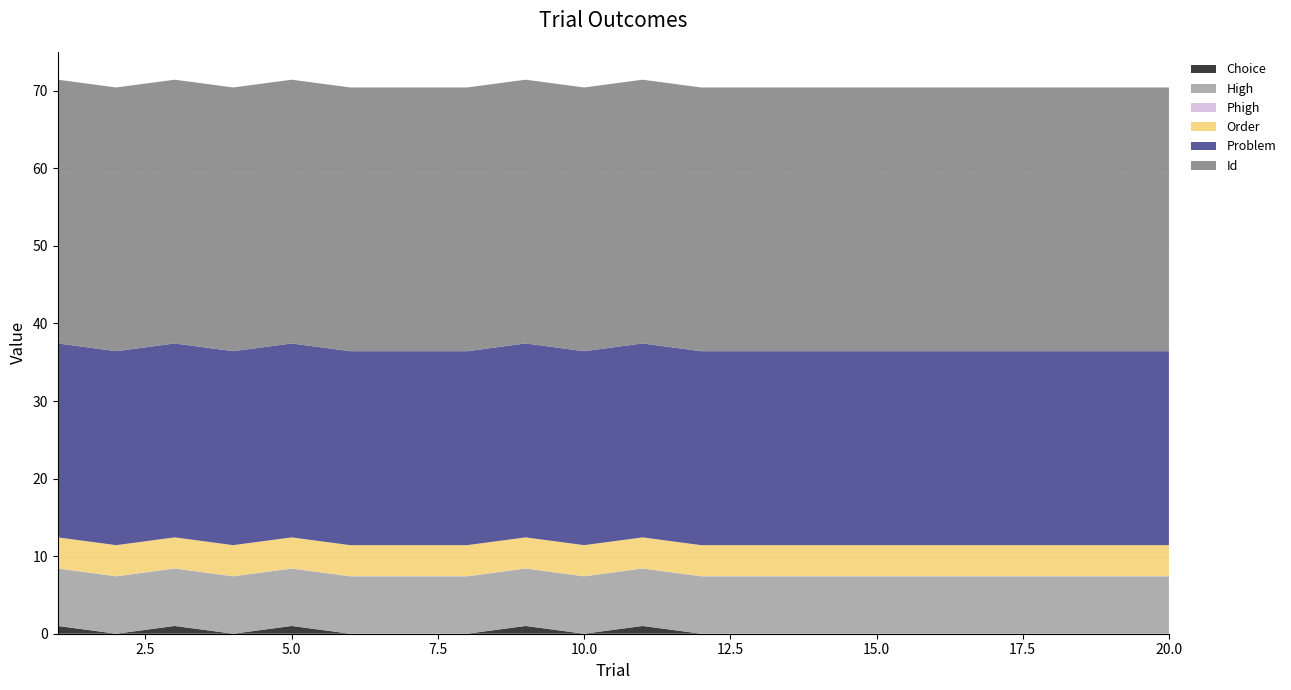

Reading left to right, list all the values displayed in this chart.

Choice: 1=1.0	2=0.0	3=1.0	4=0.0	5=1.0	6=0.0	7=0.0	8=0.0	9=1.0	10=0.0	11=1.0	12=0.0	13=0.0	14=0.0	15=0.0	16=0.0	17=0.0	18=0.0	19=0.0	20=0.0
High: 1=7.4	2=7.4	3=7.4	4=7.4	5=7.4	6=7.4	7=7.4	8=7.4	9=7.4	10=7.4	11=7.4	12=7.4	13=7.4	14=7.4	15=7.4	16=7.4	17=7.4	18=7.4	19=7.4	20=7.4
Phigh: 1=0.0	2=0.0	3=0.0	4=0.0	5=0.0	6=0.0	7=0.0	8=0.0	9=0.0	10=0.0	11=0.0	12=0.0	13=0.0	14=0.0	15=0.0	16=0.0	17=0.0	18=0.0	19=0.0	20=0.0
Order: 1=4.0	2=4.0	3=4.0	4=4.0	5=4.0	6=4.0	7=4.0	8=4.0	9=4.0	10=4.0	11=4.0	12=4.0	13=4.0	14=4.0	15=4.0	16=4.0	17=4.0	18=4.0	19=4.0	20=4.0
Problem: 1=25.0	2=25.0	3=25.0	4=25.0	5=25.0	6=25.0	7=25.0	8=25.0	9=25.0	10=25.0	11=25.0	12=25.0	13=25.0	14=25.0	15=25.0	16=25.0	17=25.0	18=25.0	19=25.0	20=25.0
Id: 1=34.0	2=34.0	3=34.0	4=34.0	5=34.0	6=34.0	7=34.0	8=34.0	9=34.0	10=34.0	11=34.0	12=34.0	13=34.0	14=34.0	15=34.0	16=34.0	17=34.0	18=34.0	19=34.0	20=34.0